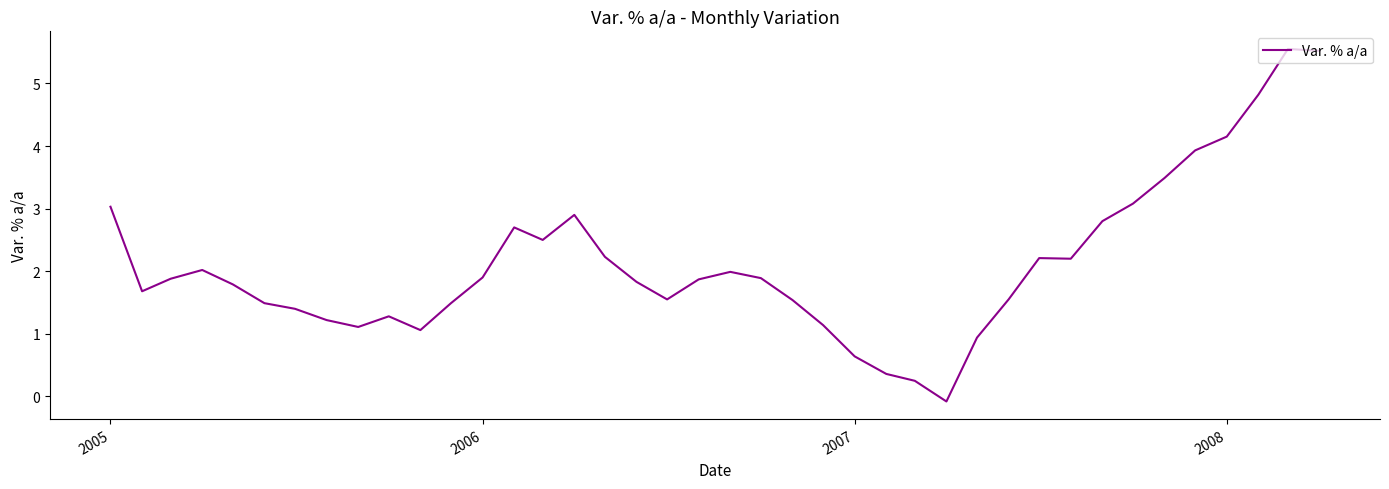

What is the difference between the maximum and minimum values?

5.6